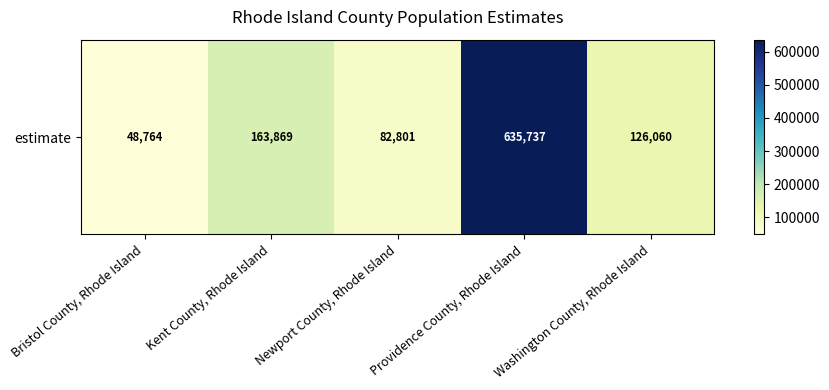

What is the ratio of the value at Providence County, Rhode Island to the value at Kent County, Rhode Island?

3.9